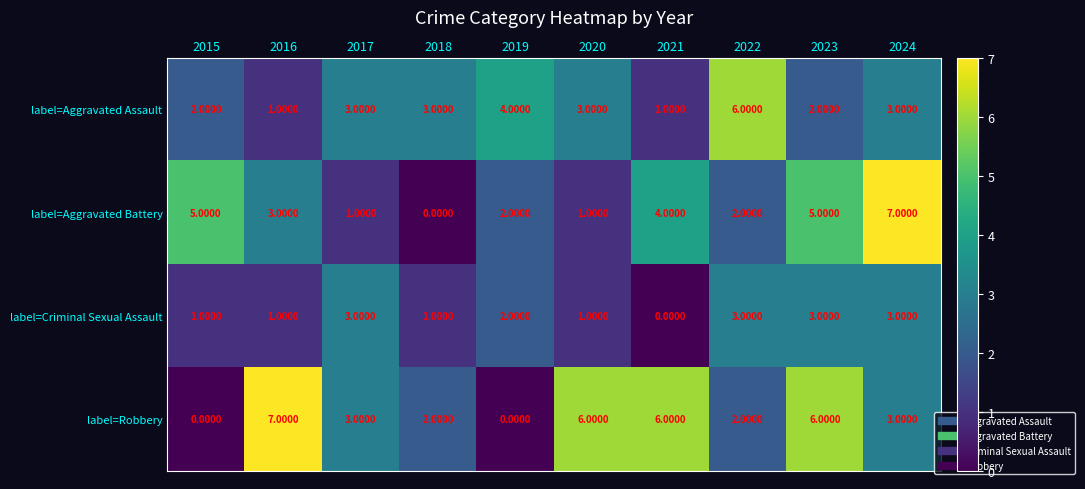

Which series has the largest total across all categories?

label=Robbery